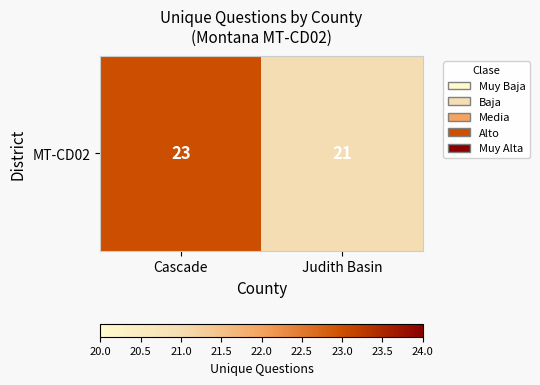

What is the smallest value displayed?

21